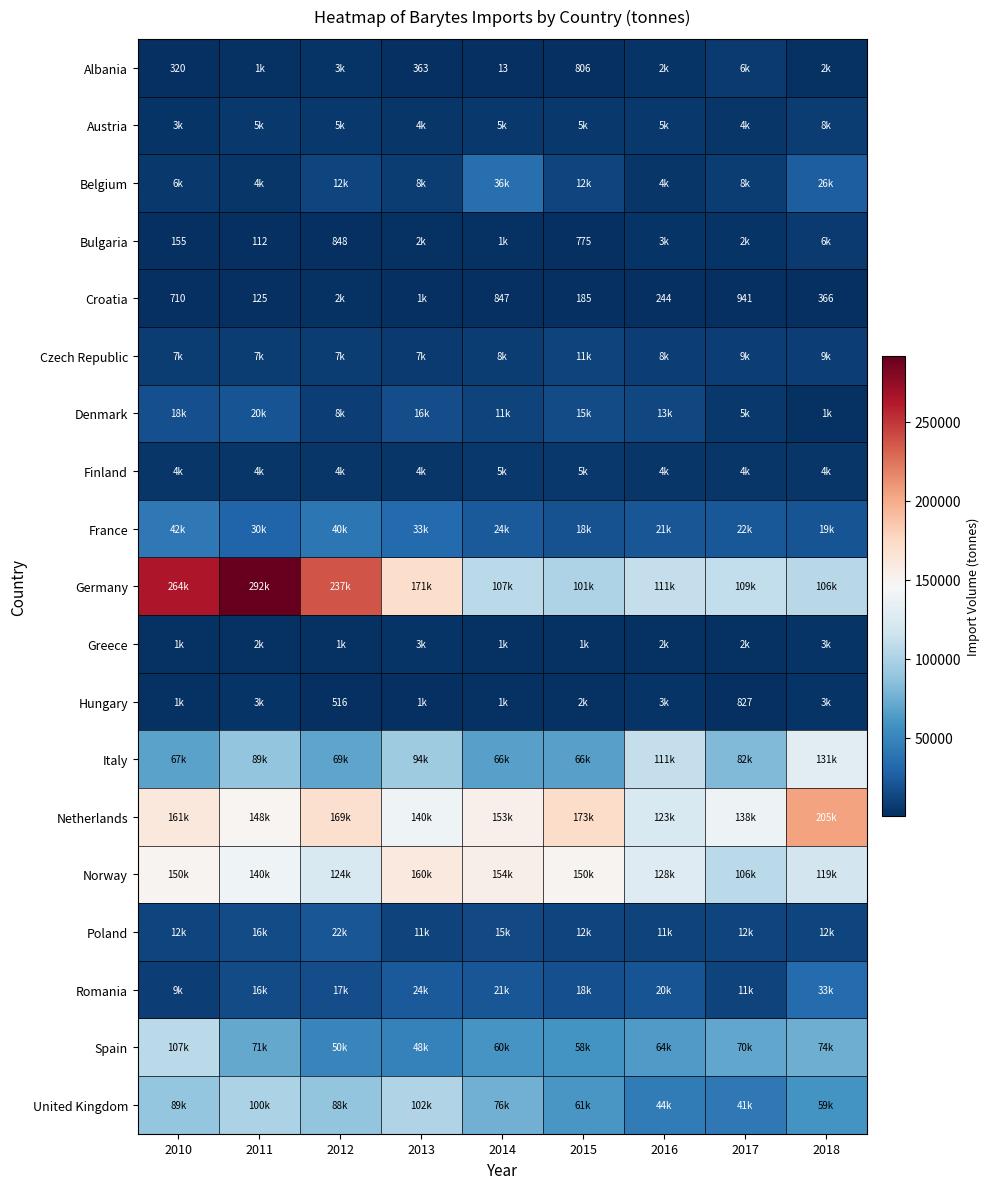

What is the total value across all series at 2011?

947629